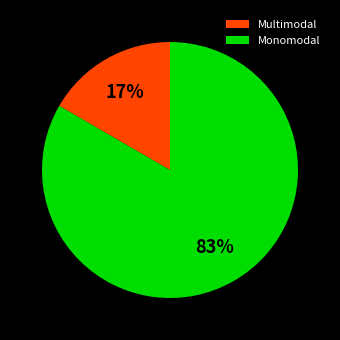

True or false: Monomodal accounts for 83% of the total.

True